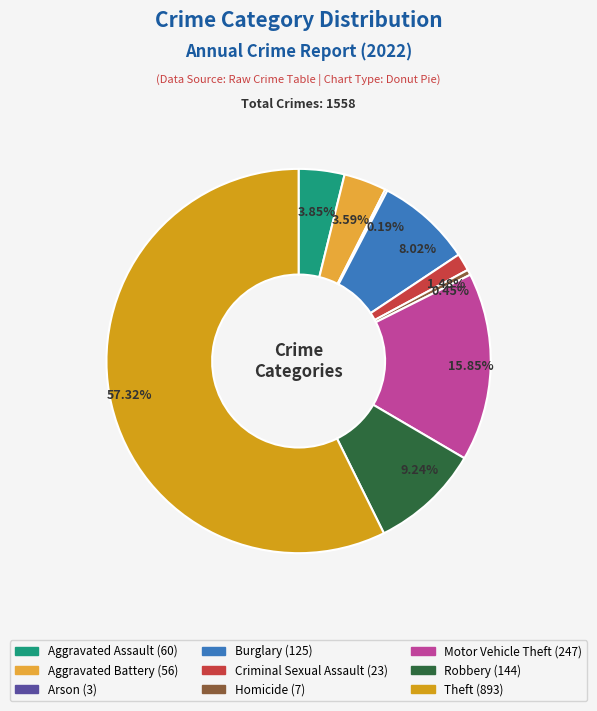

To the nearest percent, what percentage of the pie is Aggravated Assault?

4%